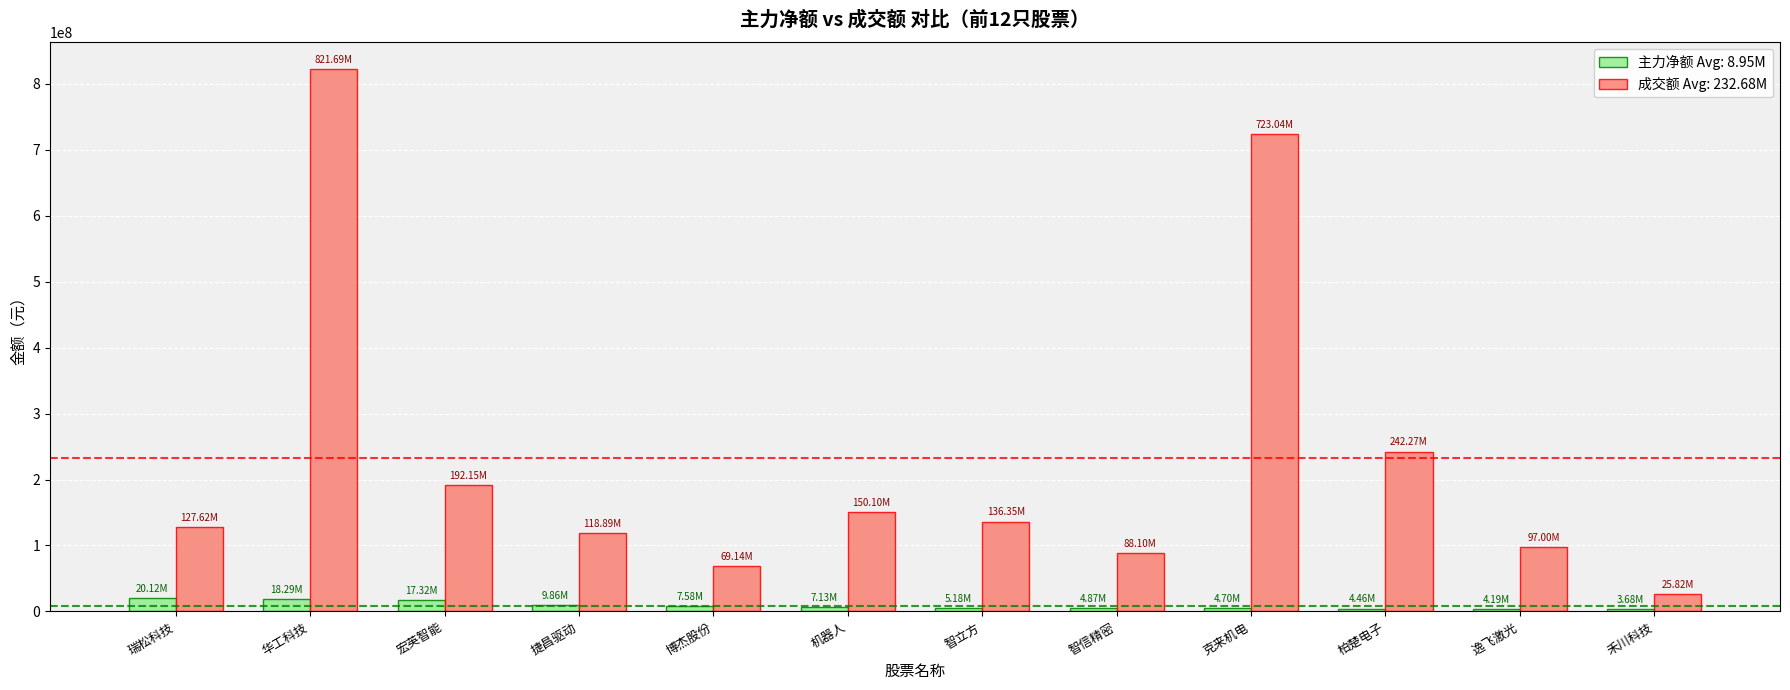

What is the spread (max minus min) of values at 华工科技?

803394291